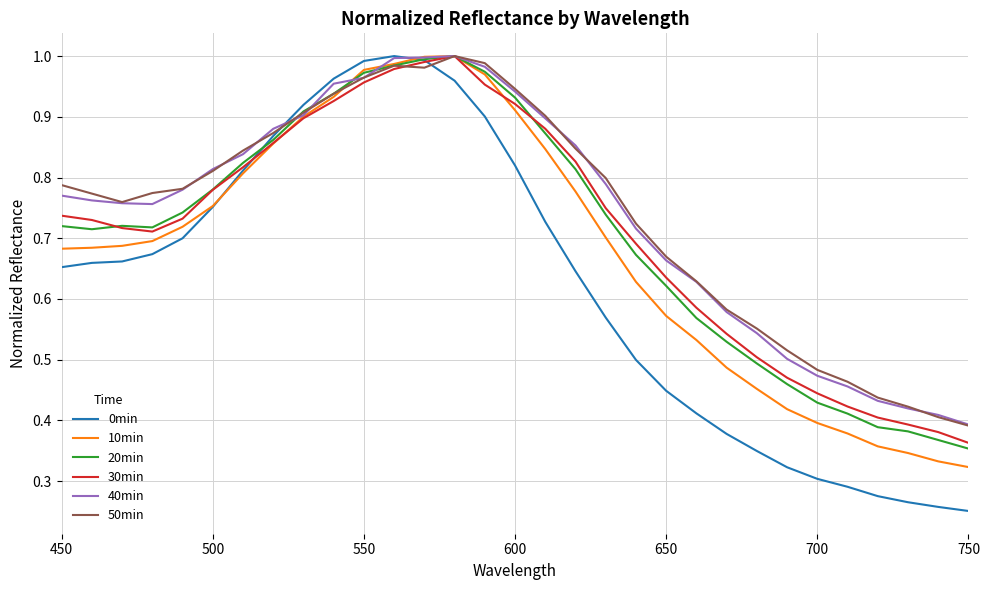

Which series has the largest range (max minus min)?

0min